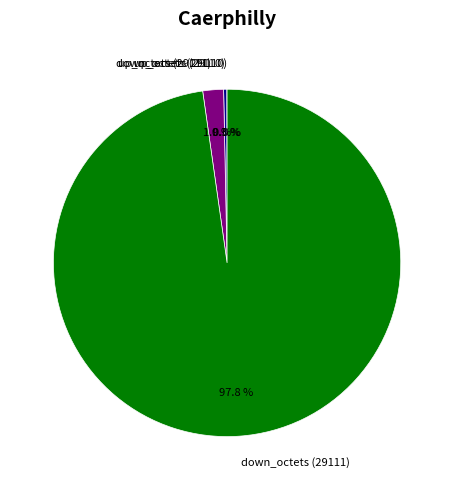

What is the largest slice in the pie chart?

down_octets (29111)